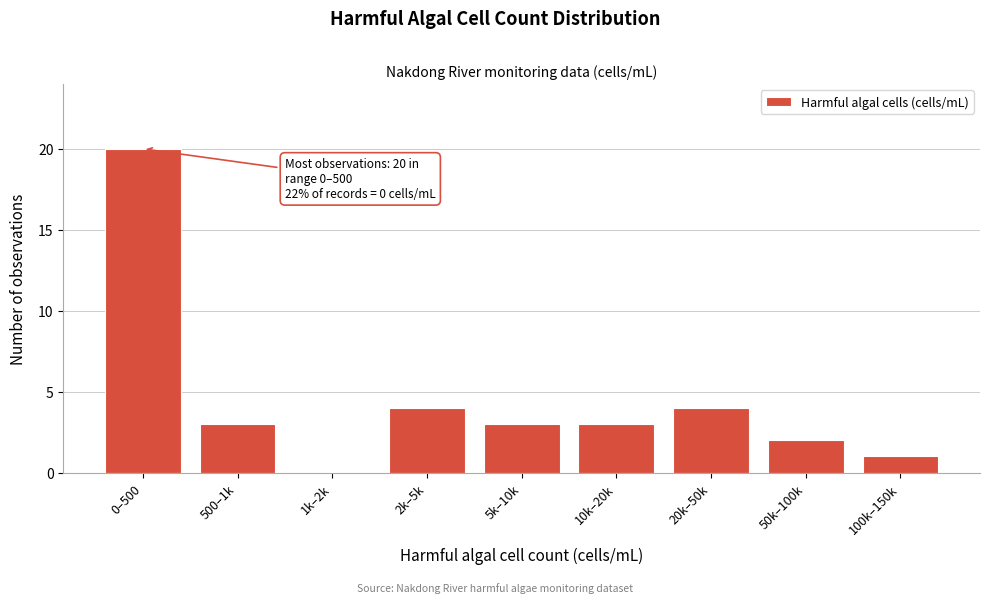

Reading right to left, extract all data points from this chart.

100k–150k=1	50k–100k=2	20k–50k=4	10k–20k=3	5k–10k=3	2k–5k=4	1k–2k=0	500–1k=3	0–500=20